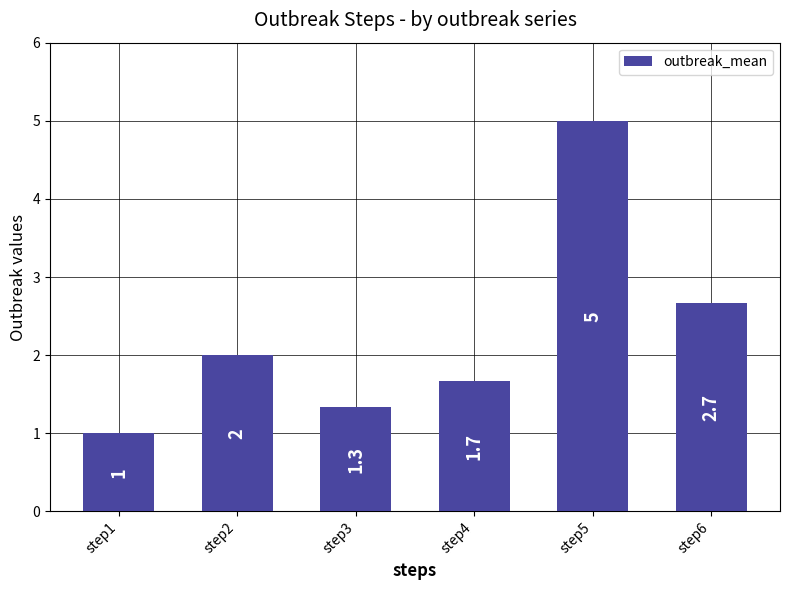

List the labels in order of value, smallest first.

step1, step3, step4, step2, step6, step5